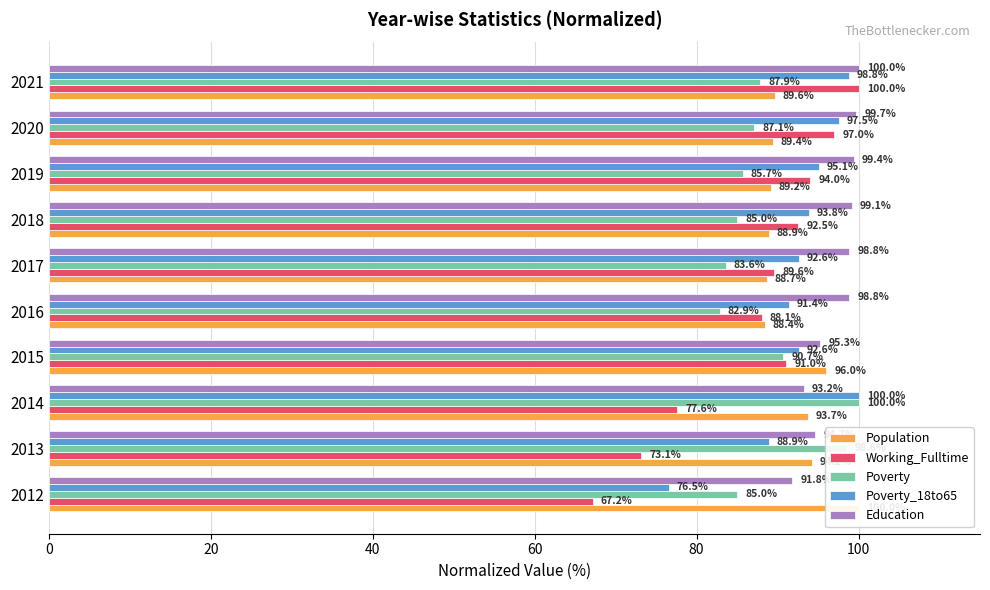

Is it true that Population equals 47.5 at 2013?

False